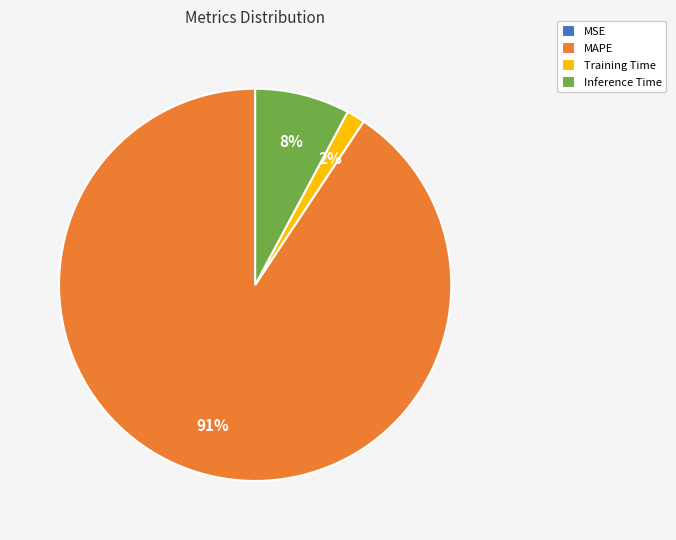

The Training Time slice represents 2% of the pie. True or false?

True